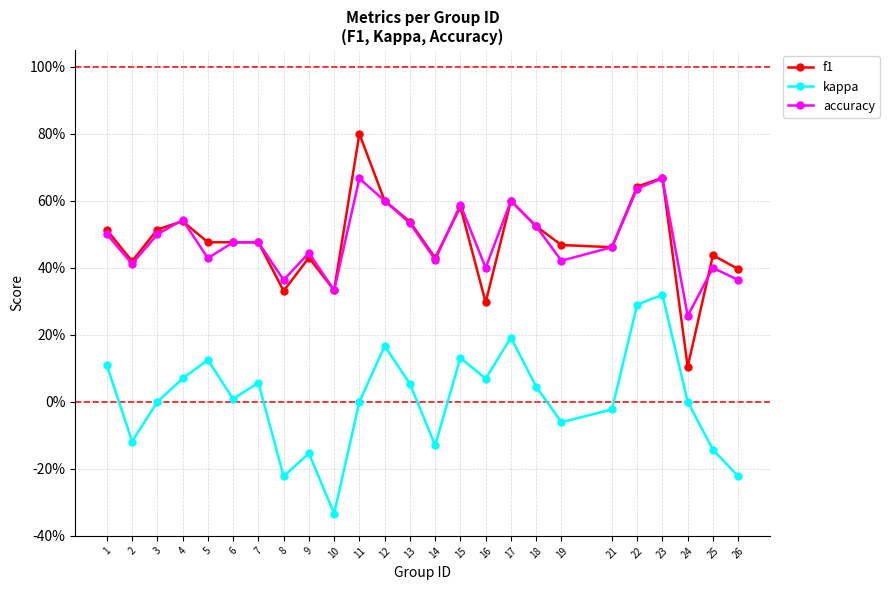

What are all the series names shown in the legend?

f1, kappa, accuracy